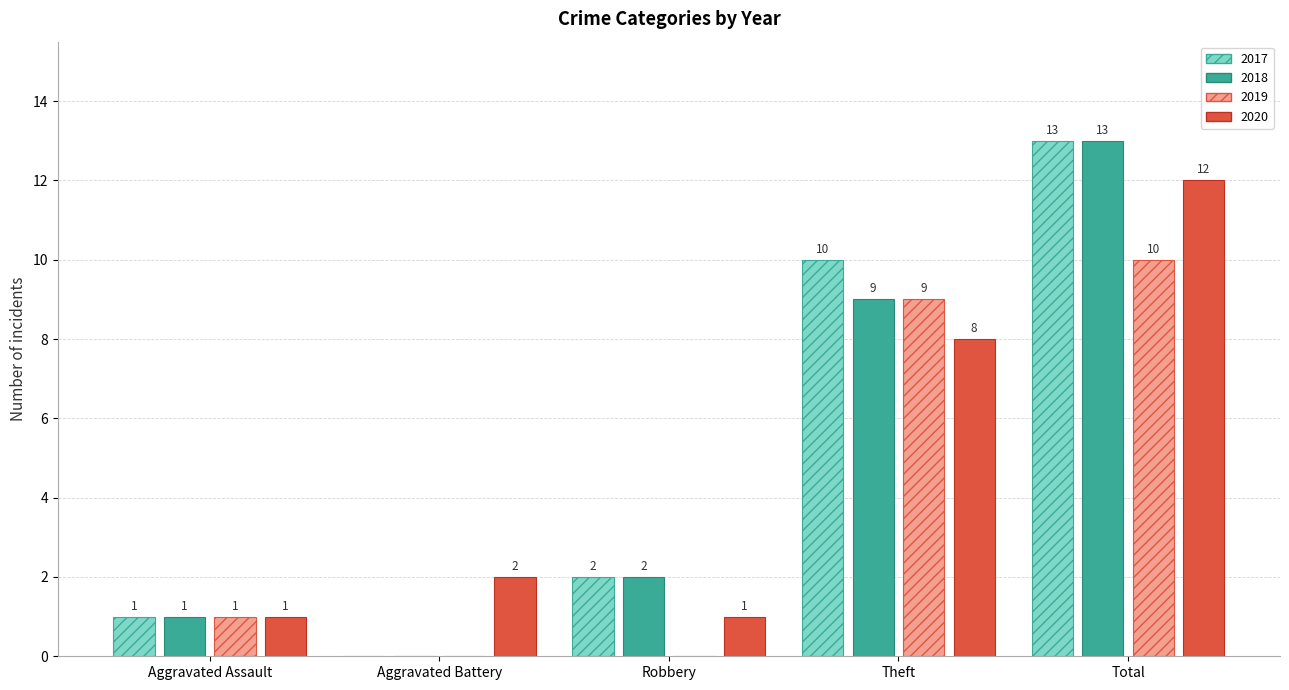

At which category does the chart reach its peak across all series?

Total